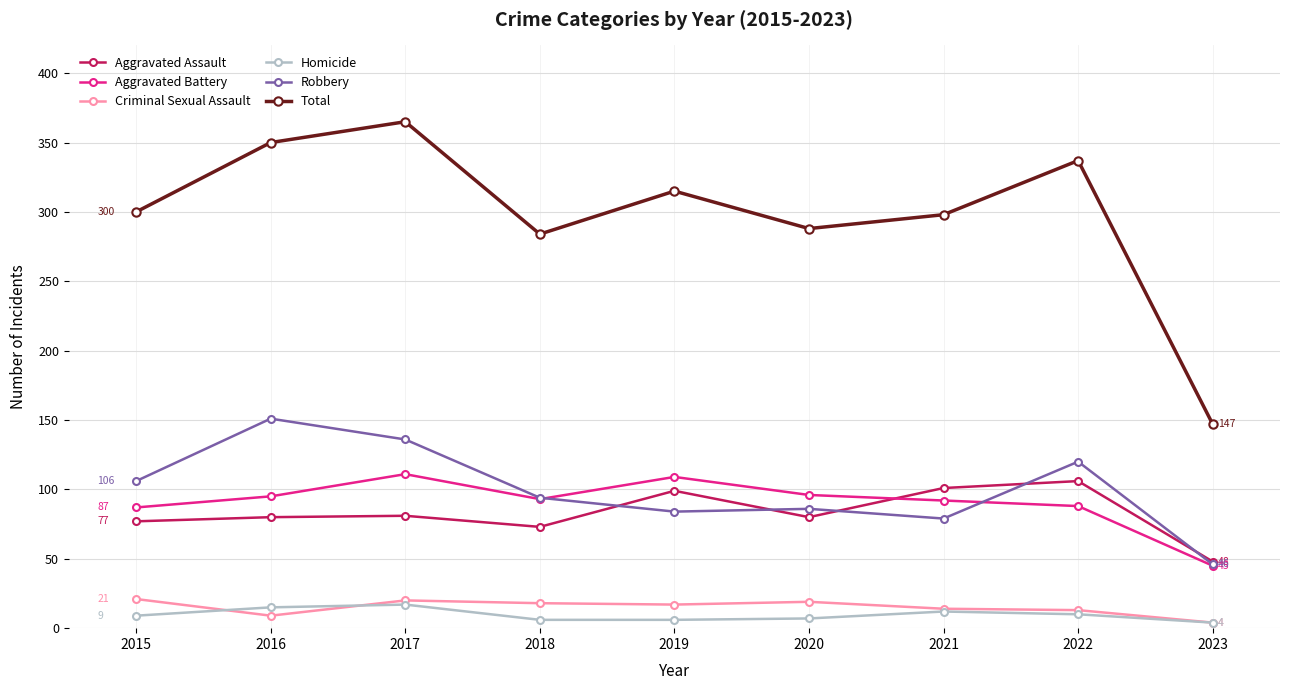

True or false: Criminal Sexual Assault has more than 1 points higher than both neighbors.

True